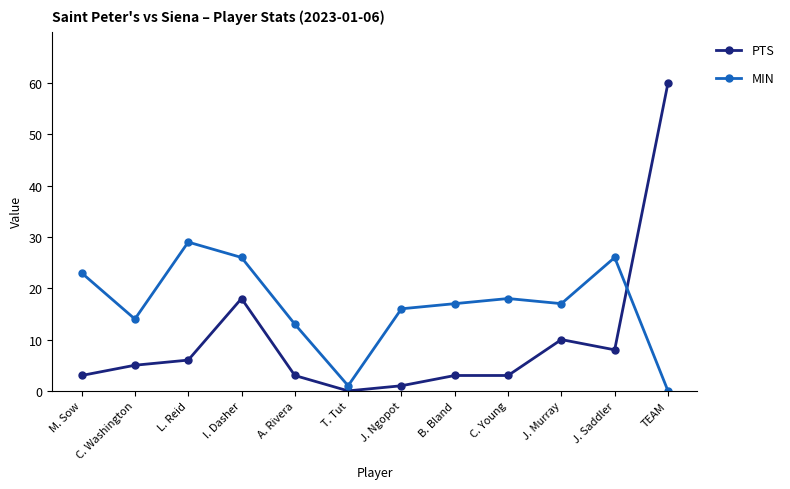

What is the sum of all MIN values?

200